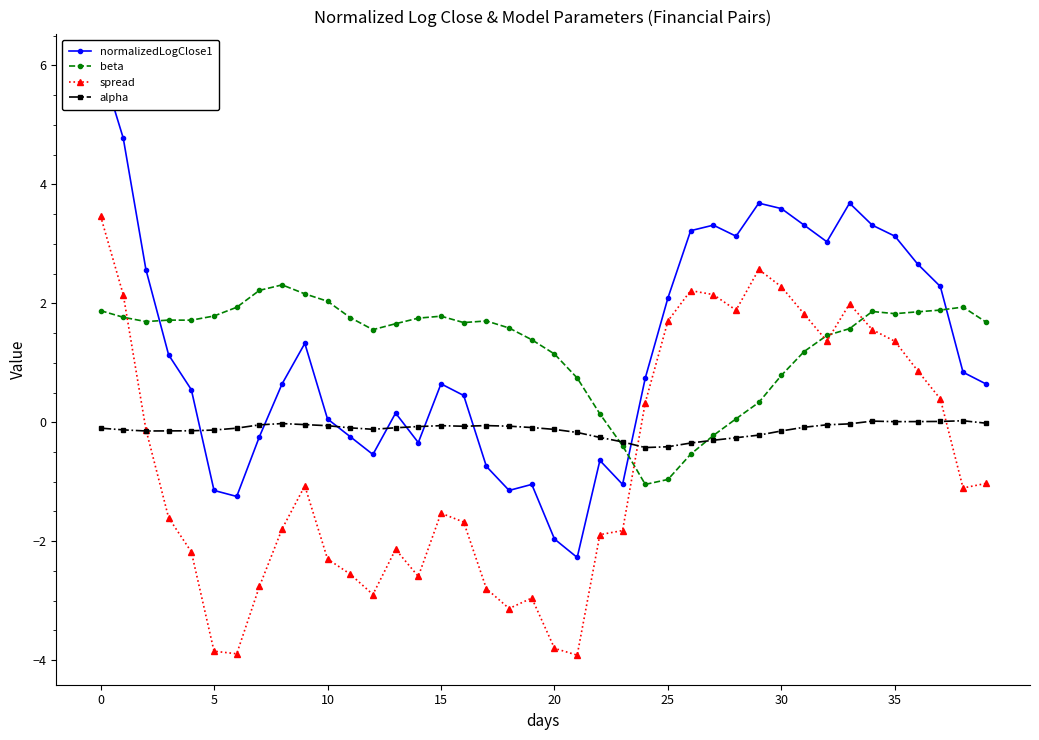

Rank the series at 8 from lowest to highest value.

spread, alpha, normalizedLogClose1, beta